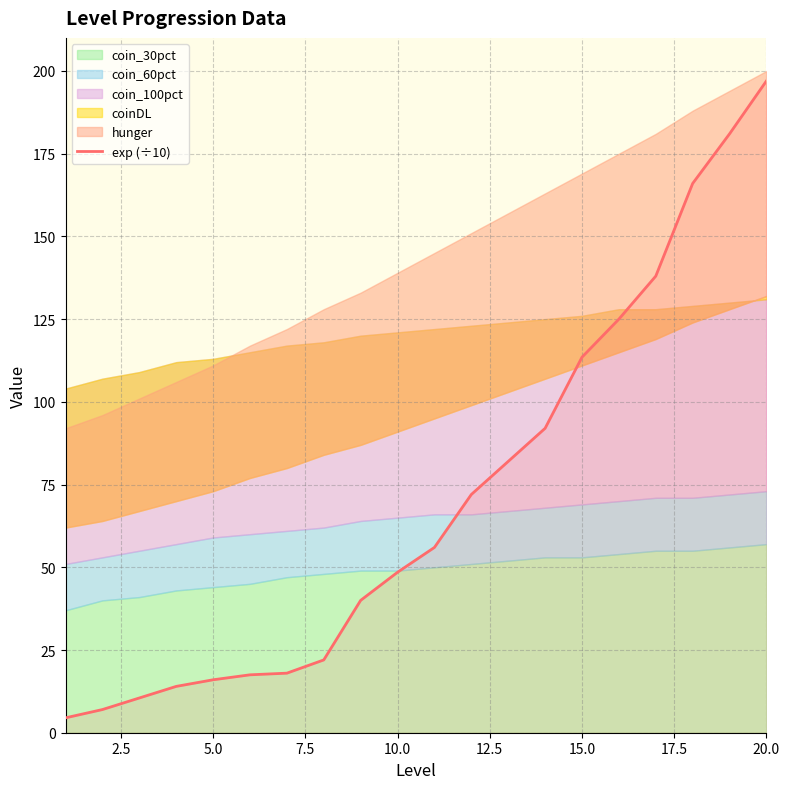

Which category has the highest value in the exp (÷10) series?

20.0